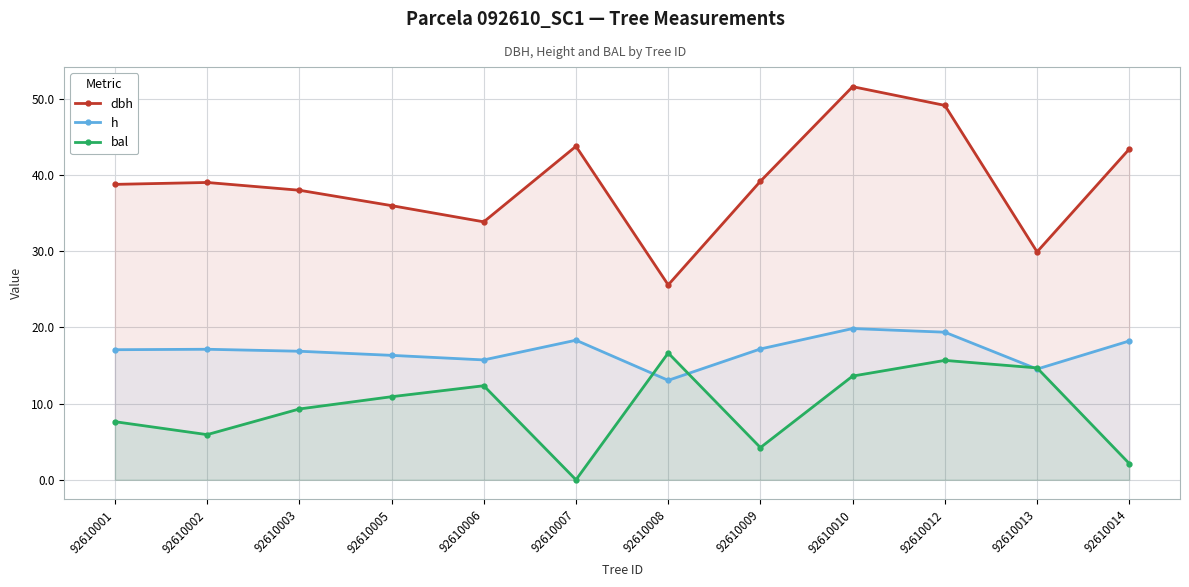

Which series ends up on top after the final intersection of h and bal?

h